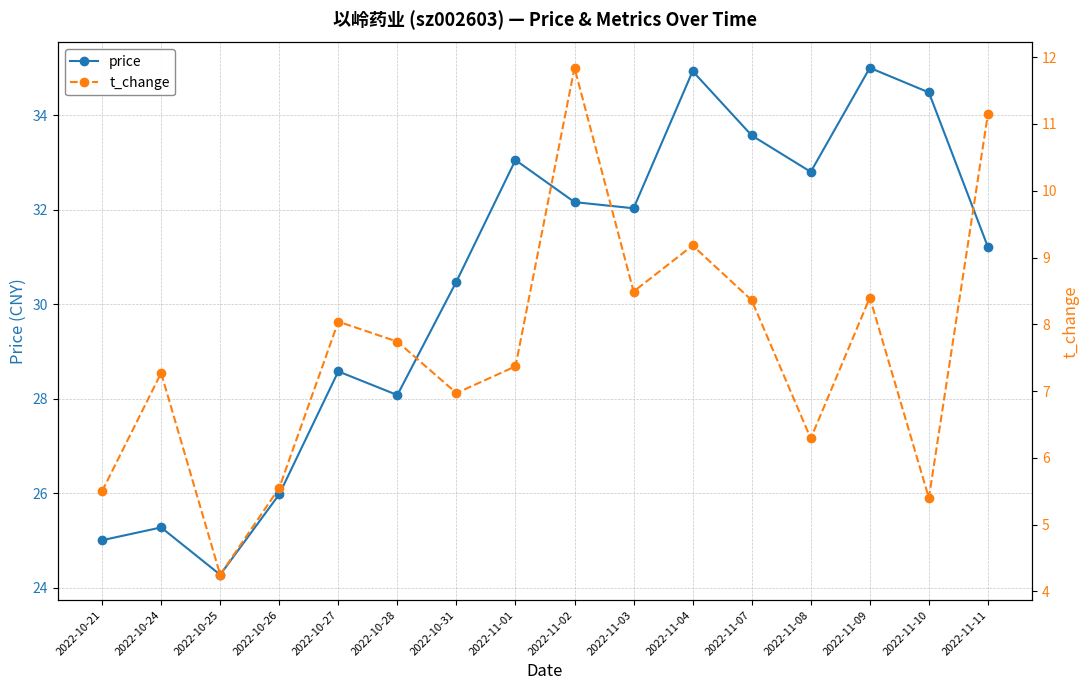

Is the value of t_change at 2022-10-25 greater than the value of price at 2022-10-26?

No